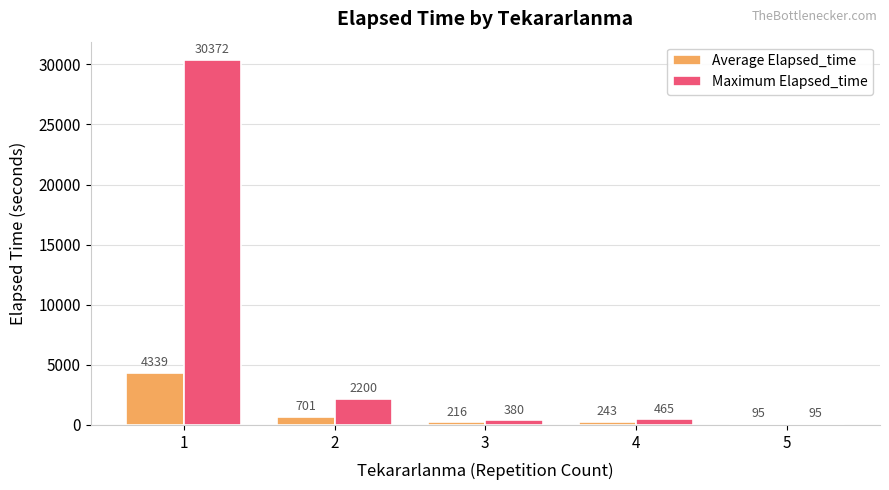

The Maximum Elapsed_time series shows 2200.0 at 2. True or false?

True